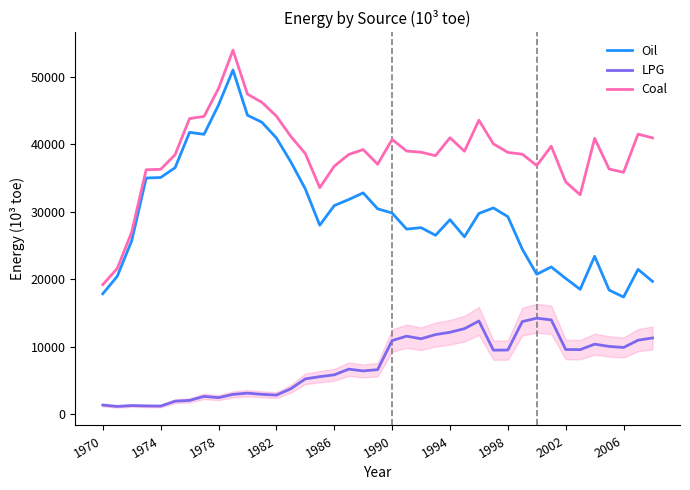

In Oil, how many points are lower than both neighbors (excluding endpoints)?

8